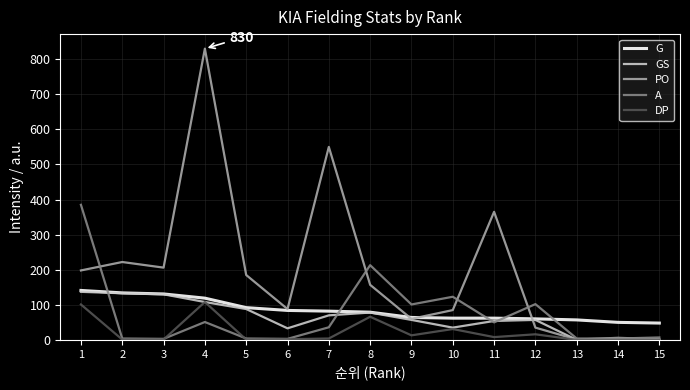

What is the minimum value for G?

48